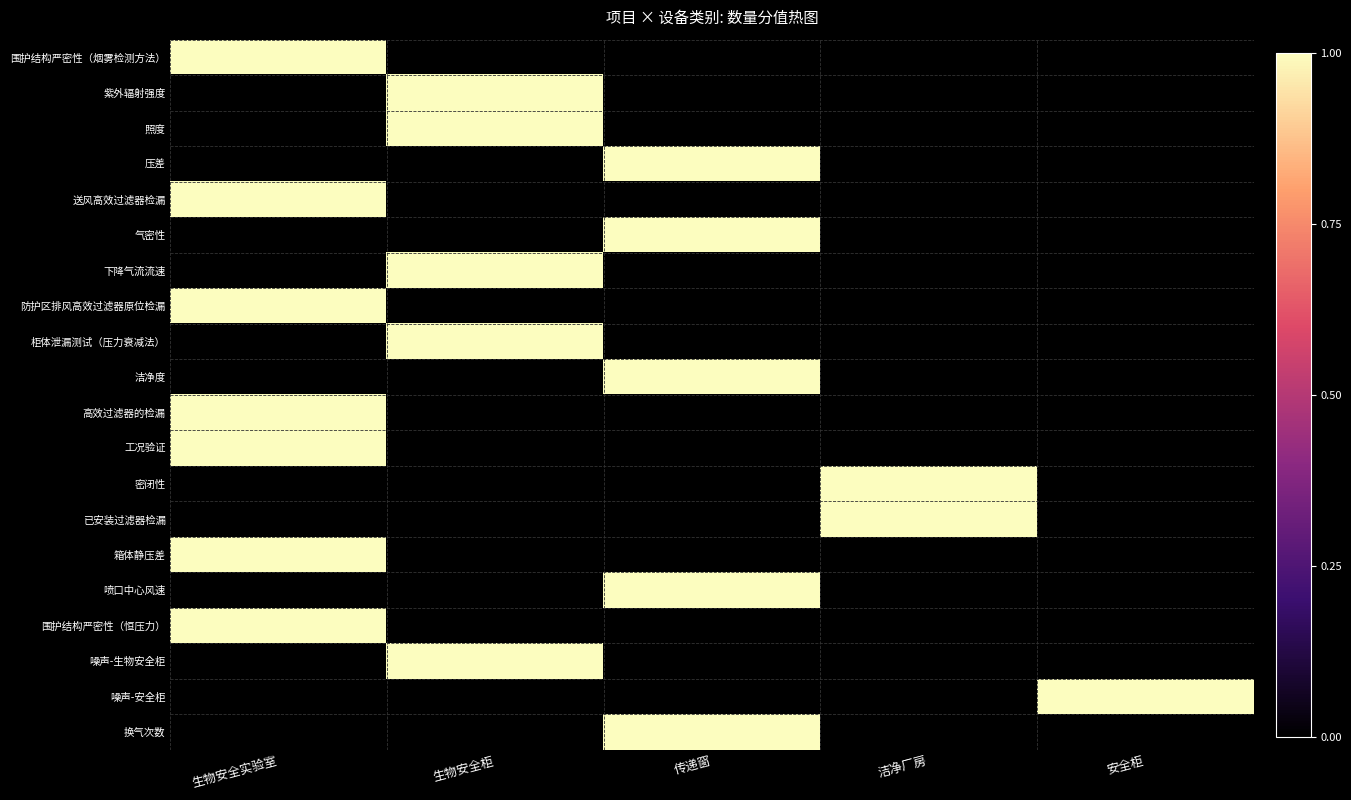

Reading left to right, what are all the values shown in this chart?

围护结构严密性（烟雾检测方法）: 生物安全实验室=1	生物安全柜=0	传递窗=0	洁净厂房=0	安全柜=0
紫外辐射强度: 生物安全实验室=0	生物安全柜=1	传递窗=0	洁净厂房=0	安全柜=0
照度: 生物安全实验室=0	生物安全柜=1	传递窗=0	洁净厂房=0	安全柜=0
压差: 生物安全实验室=0	生物安全柜=0	传递窗=1	洁净厂房=0	安全柜=0
送风高效过滤器检漏: 生物安全实验室=1	生物安全柜=0	传递窗=0	洁净厂房=0	安全柜=0
气密性: 生物安全实验室=0	生物安全柜=0	传递窗=1	洁净厂房=0	安全柜=0
下降气流流速: 生物安全实验室=0	生物安全柜=1	传递窗=0	洁净厂房=0	安全柜=0
防护区排风高效过滤器原位检漏: 生物安全实验室=1	生物安全柜=0	传递窗=0	洁净厂房=0	安全柜=0
柜体泄漏测试（压力衰减法）: 生物安全实验室=0	生物安全柜=1	传递窗=0	洁净厂房=0	安全柜=0
洁净度: 生物安全实验室=0	生物安全柜=0	传递窗=1	洁净厂房=0	安全柜=0
高效过滤器的检漏: 生物安全实验室=1	生物安全柜=0	传递窗=0	洁净厂房=0	安全柜=0
工况验证: 生物安全实验室=1	生物安全柜=0	传递窗=0	洁净厂房=0	安全柜=0
密闭性: 生物安全实验室=0	生物安全柜=0	传递窗=0	洁净厂房=1	安全柜=0
已安装过滤器检漏: 生物安全实验室=0	生物安全柜=0	传递窗=0	洁净厂房=1	安全柜=0
箱体静压差: 生物安全实验室=1	生物安全柜=0	传递窗=0	洁净厂房=0	安全柜=0
喷口中心风速: 生物安全实验室=0	生物安全柜=0	传递窗=1	洁净厂房=0	安全柜=0
围护结构严密性（恒压力）: 生物安全实验室=1	生物安全柜=0	传递窗=0	洁净厂房=0	安全柜=0
噪声-生物安全柜: 生物安全实验室=0	生物安全柜=1	传递窗=0	洁净厂房=0	安全柜=0
噪声-安全柜: 生物安全实验室=0	生物安全柜=0	传递窗=0	洁净厂房=0	安全柜=1
换气次数: 生物安全实验室=0	生物安全柜=0	传递窗=1	洁净厂房=0	安全柜=0